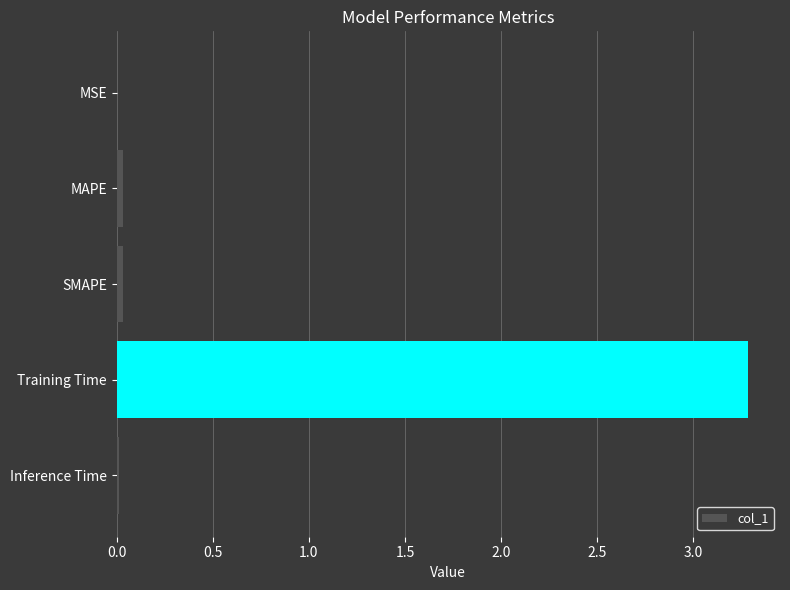

The value at MAPE is 0.0. True or false?

True